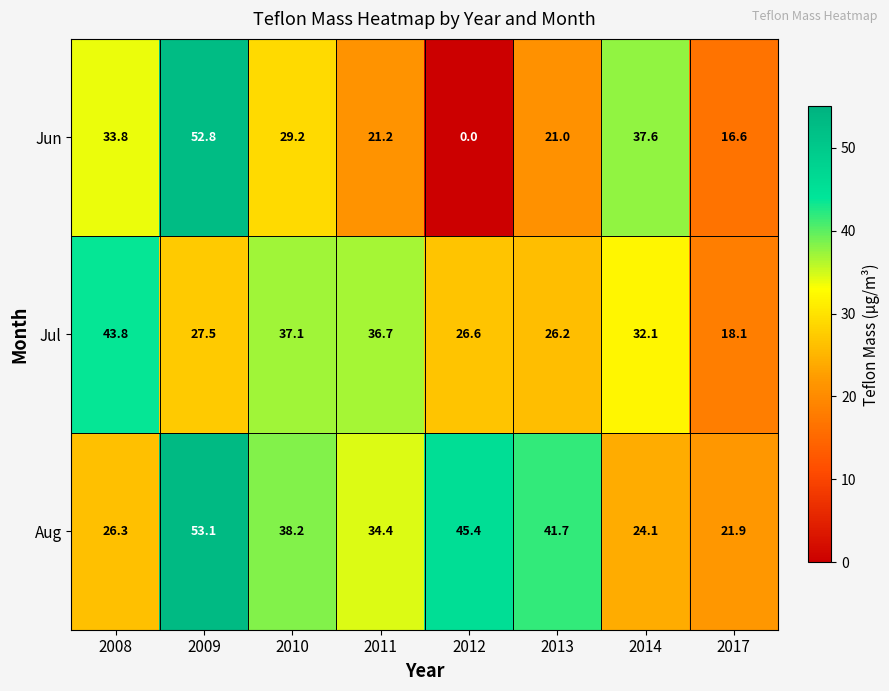

How many distinct data groups are displayed?

3